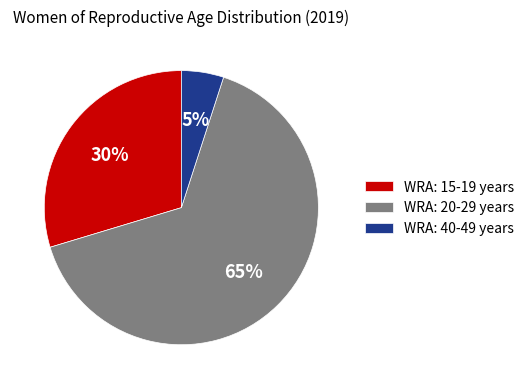

What is the smallest slice in the pie chart?

WRA: 40-49 years